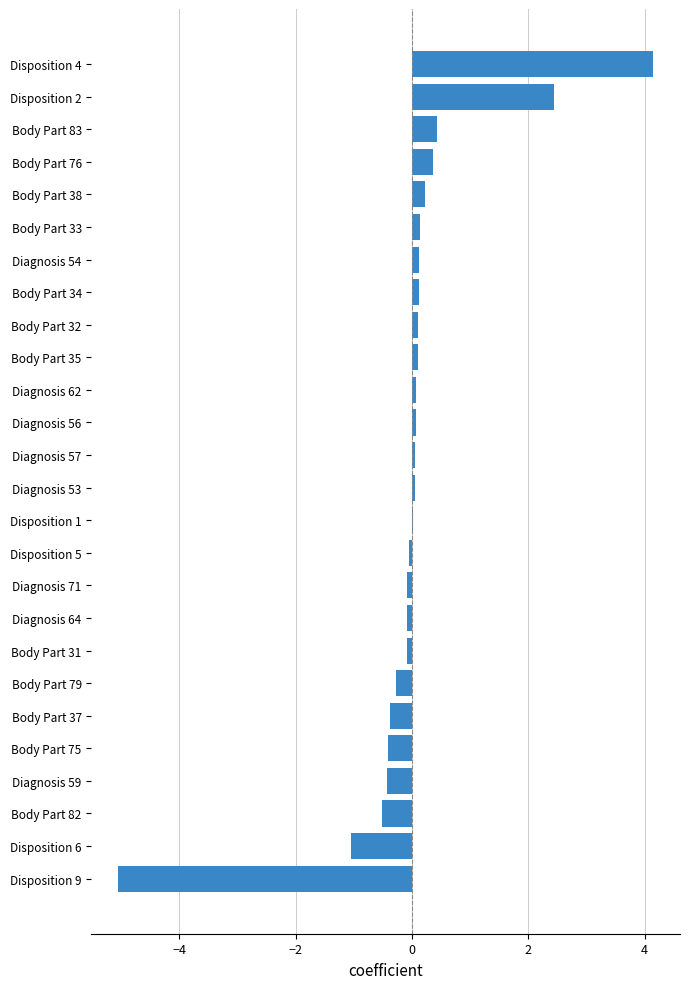

Which category has the highest value across all series?

Disposition 4